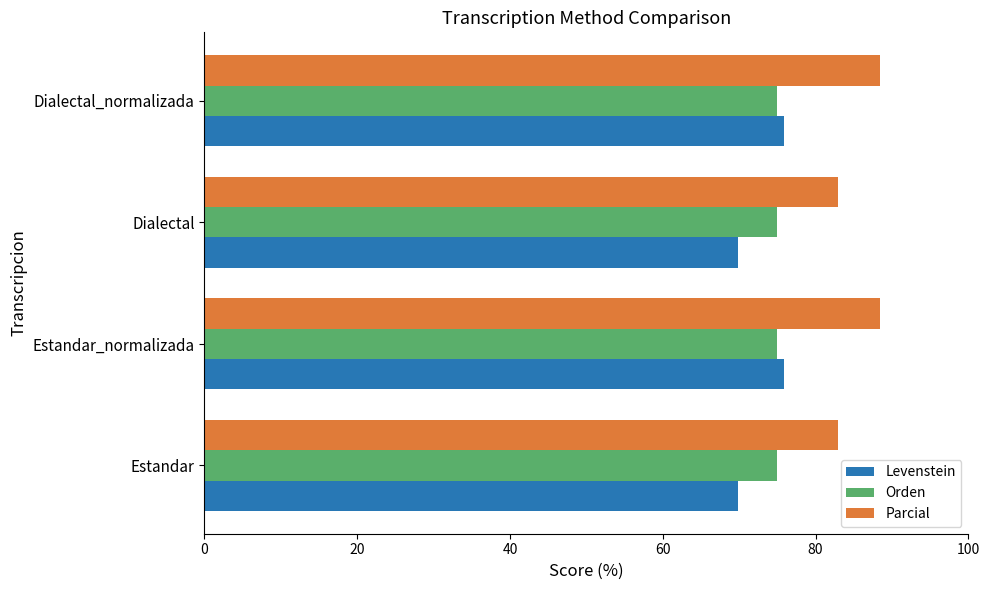

What is the smallest value displayed?

69.9